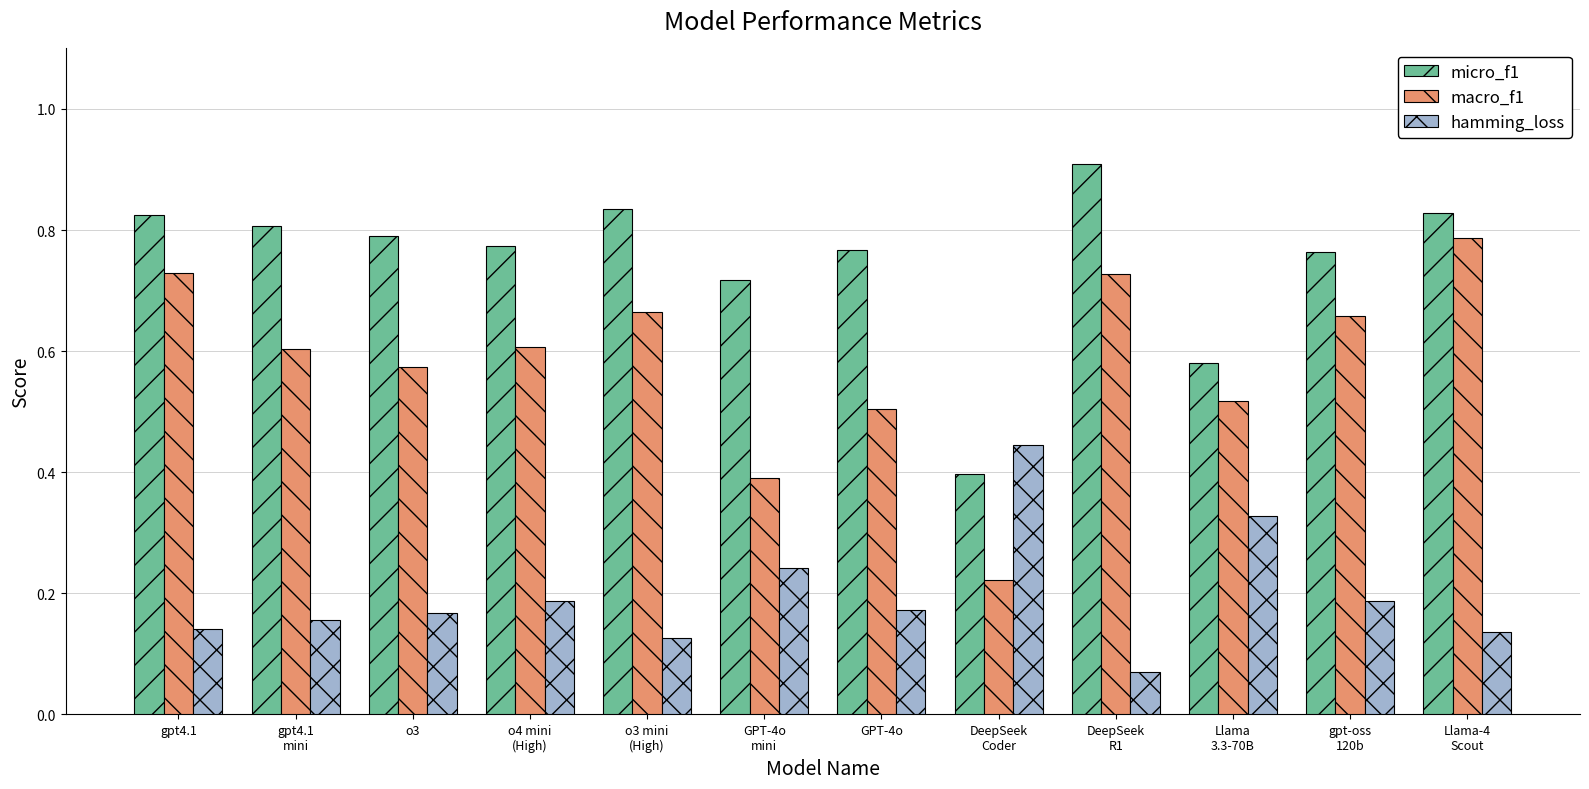

Which series changed the most between gpt4.1
mini and GPT-4o?

macro_f1